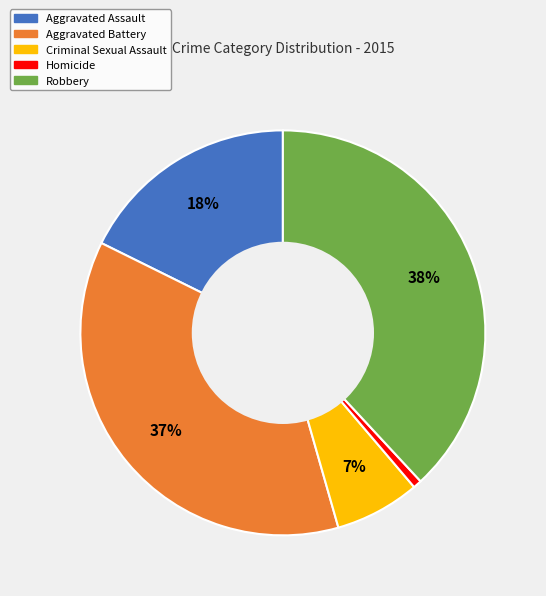

What percentage is the Aggravated Battery slice, to the nearest percent?

37%